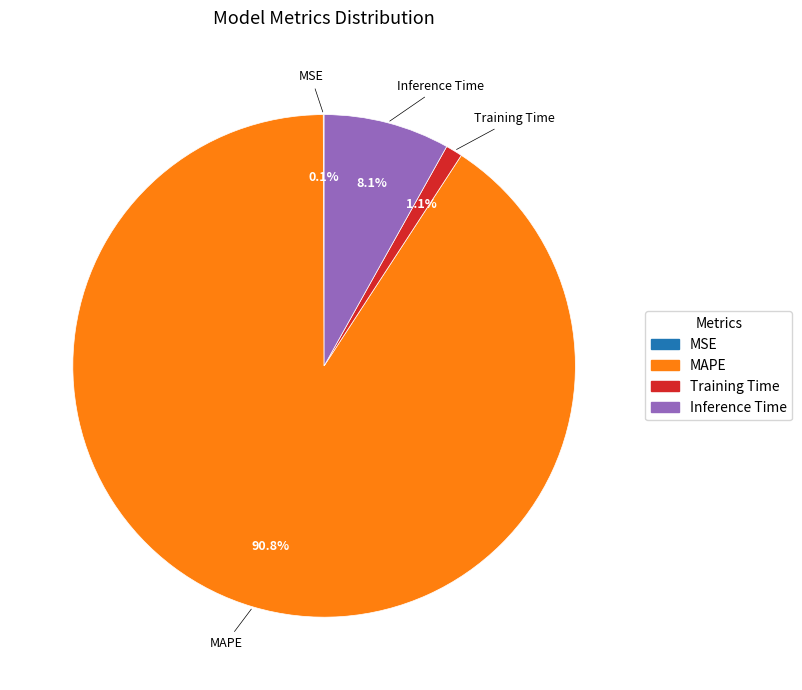

Does any single category account for the majority?

Yes